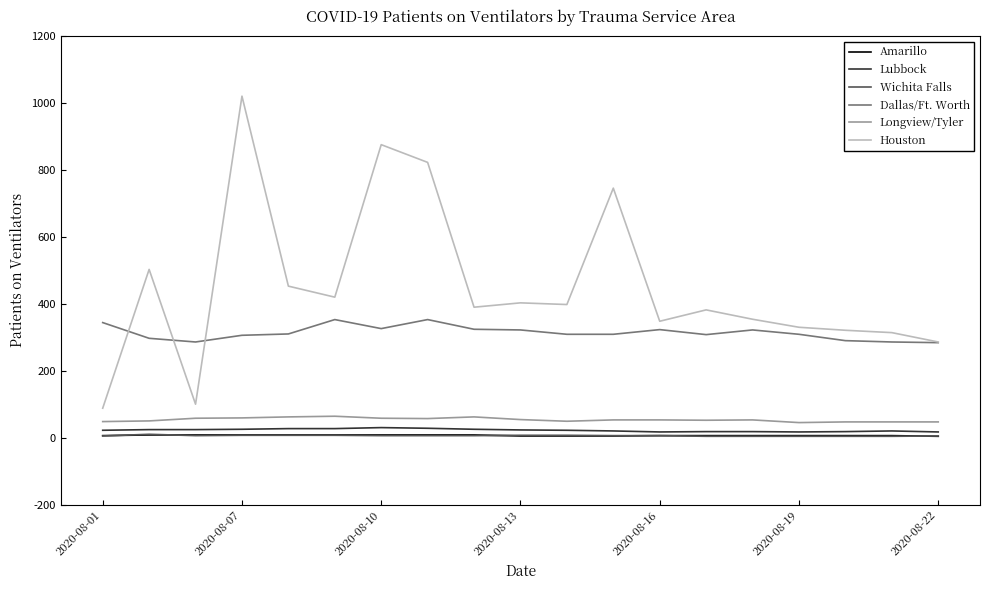

True or false: Dallas/Ft. Worth and Longview/Tyler cross at least once.

False